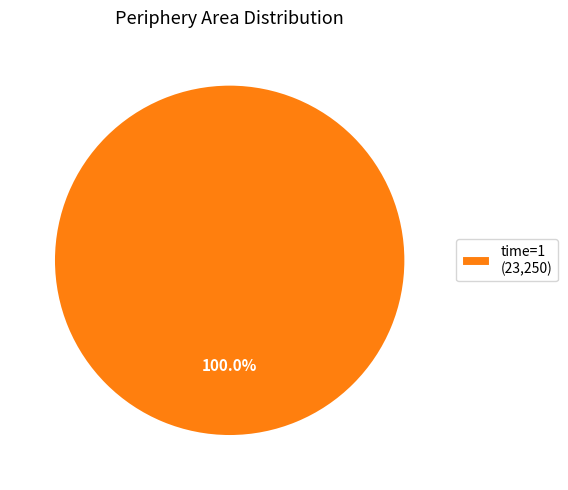

Rank the categories by value from highest to lowest.

time=1 (23,250)